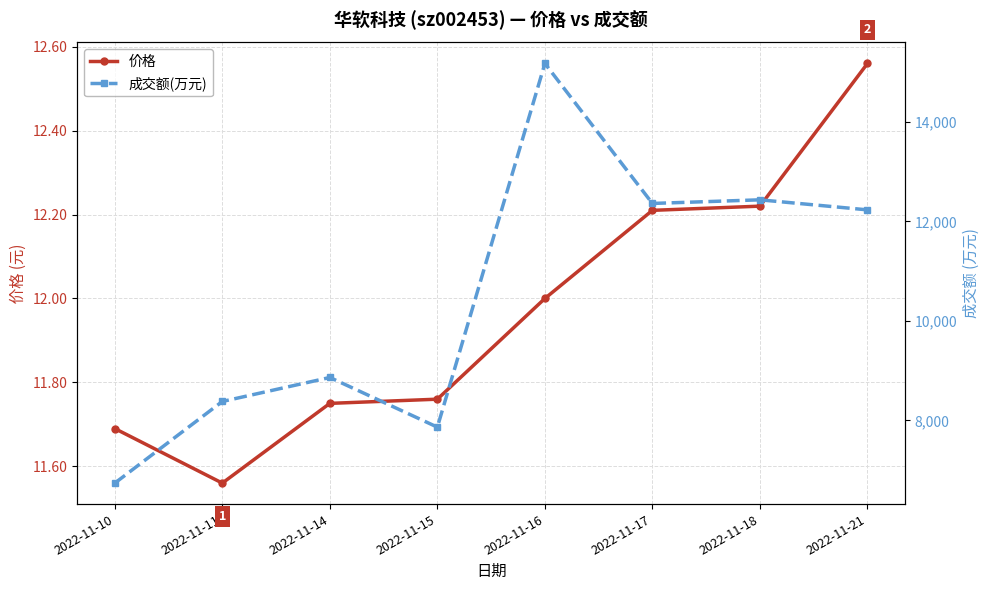

Count the 价格 values in the range 11 to 12.

5